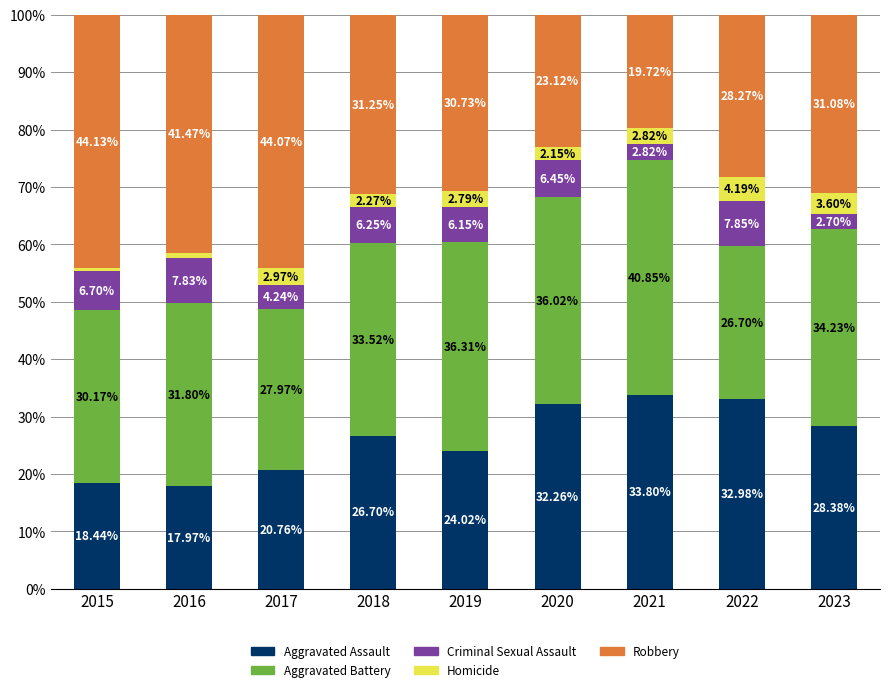

What is the difference between the second highest and second lowest values in the Aggravated Assault series?

14.5